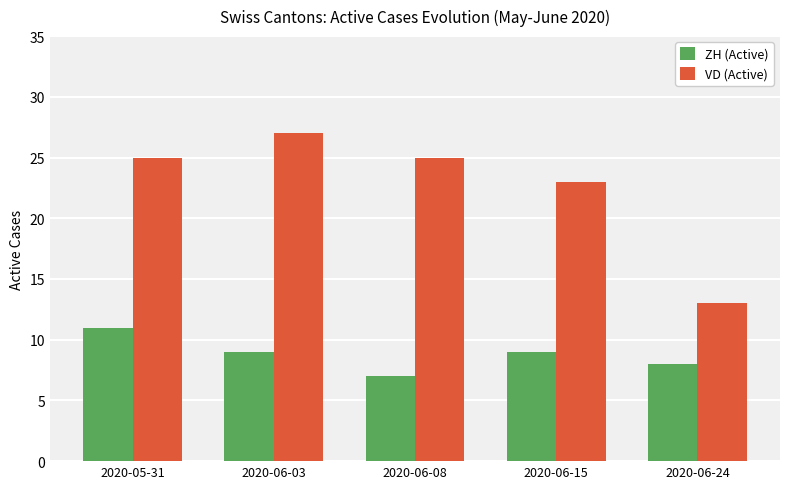

What is the total value across all series at 2020-06-08?

32